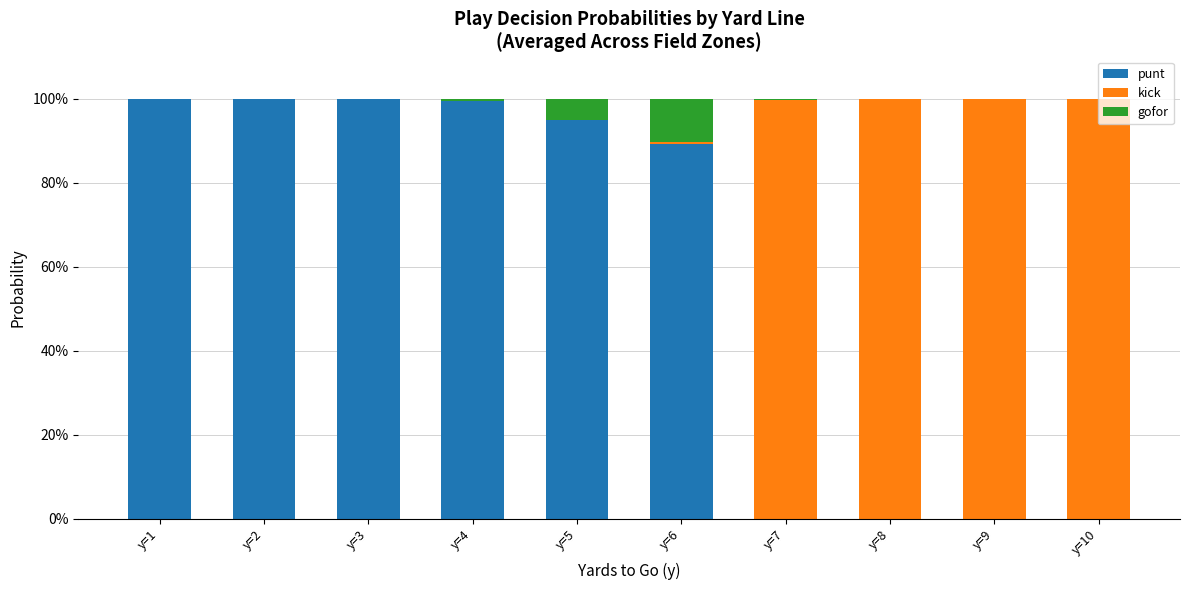

List the labels in order of gofor value, largest first.

y=6, y=5, y=4, y=7, y=1, y=2, y=3, y=8, y=9, y=10